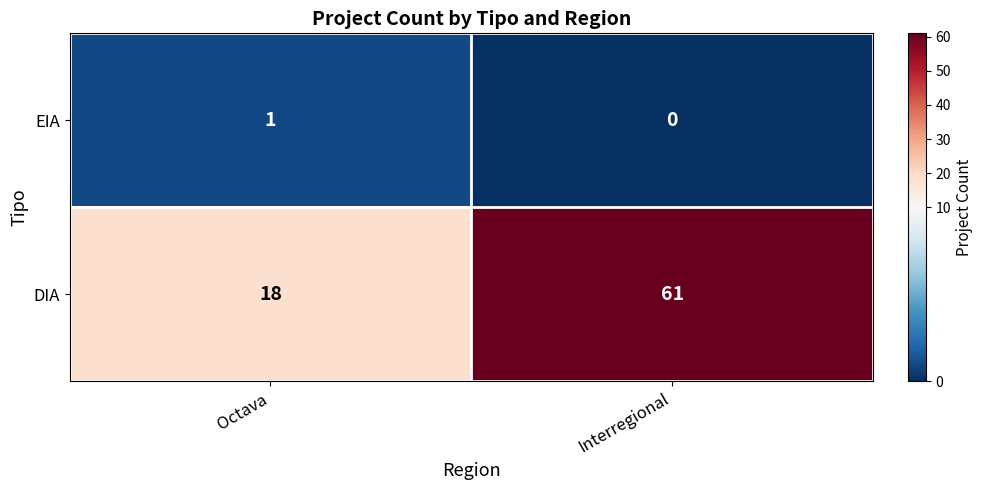

What is the greatest value displayed?

61